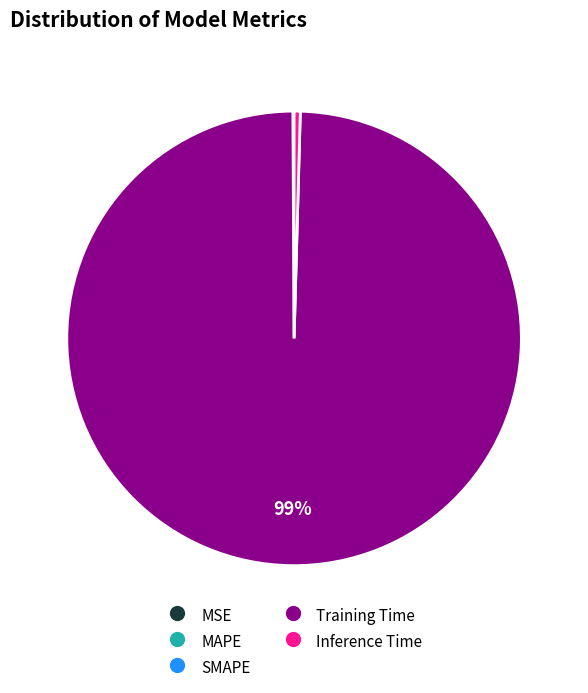

What is the largest slice in the pie chart?

Training Time